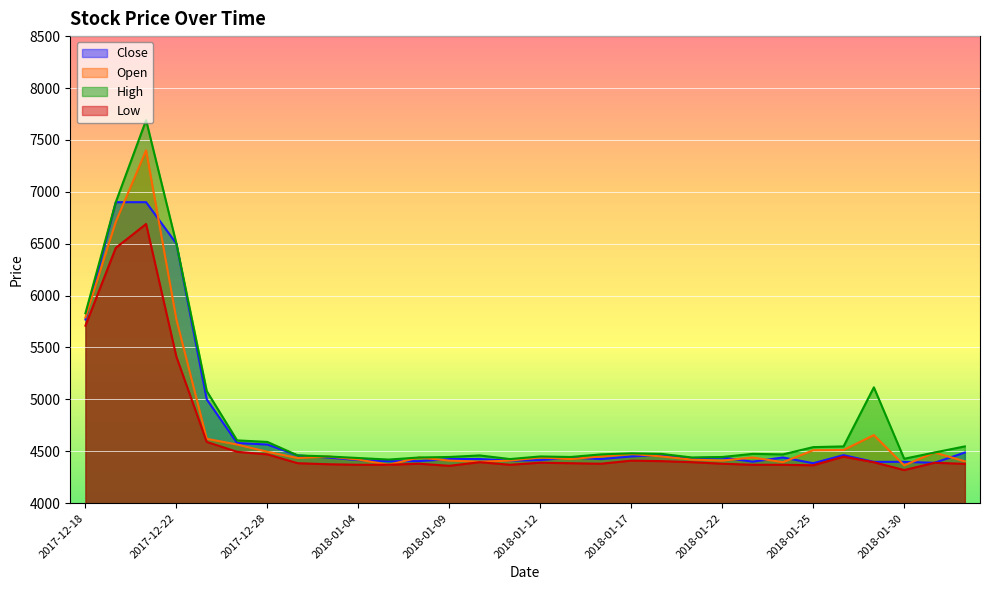

What is the total value across all series at 2017-12-21?

28680